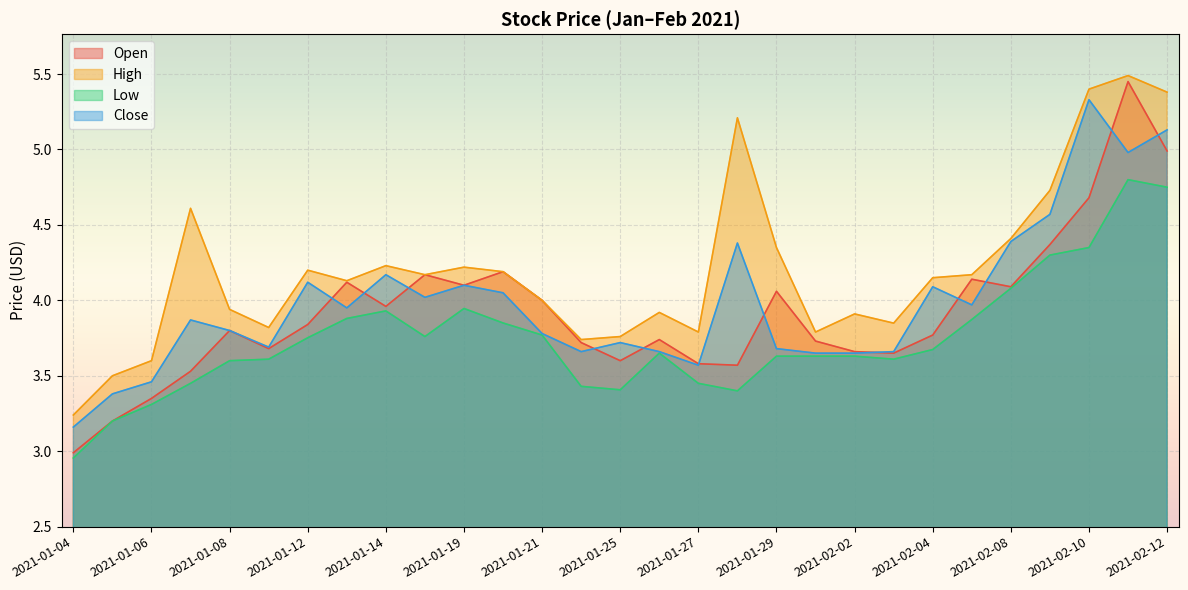

How many lines are shown in the chart?

4